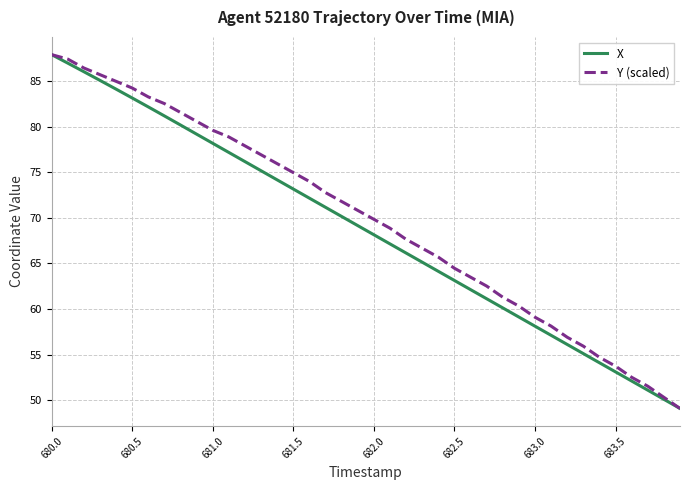

What is the minimum value shown in the chart?

49.1